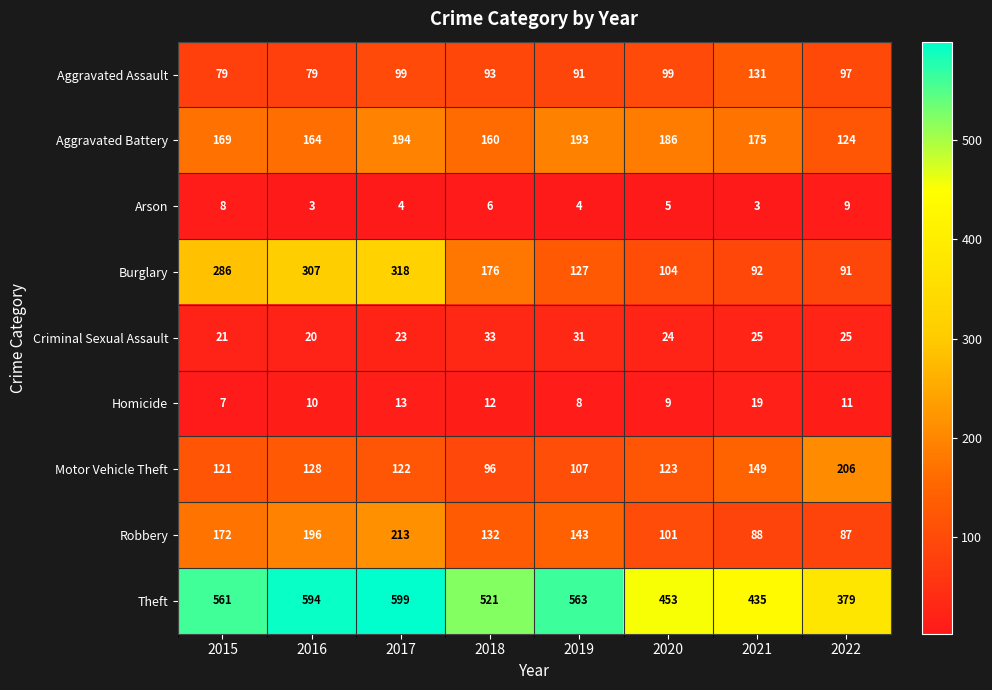

True or false: Robbery has a value of 125 at 2022.

False